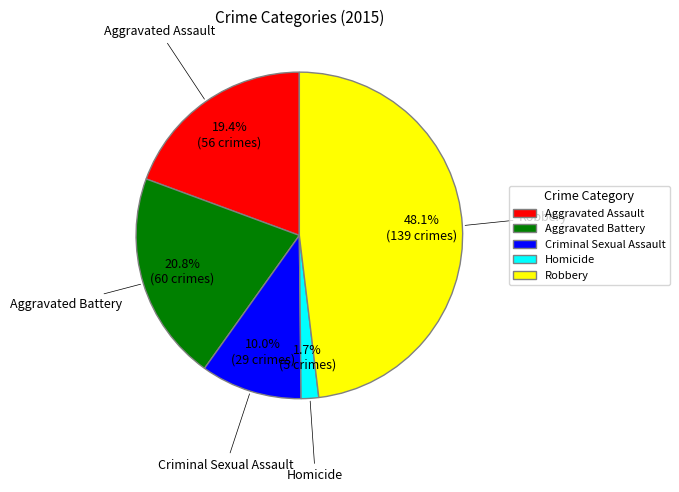

What is the ratio of the value at Aggravated Battery to the value at Robbery?

0.4